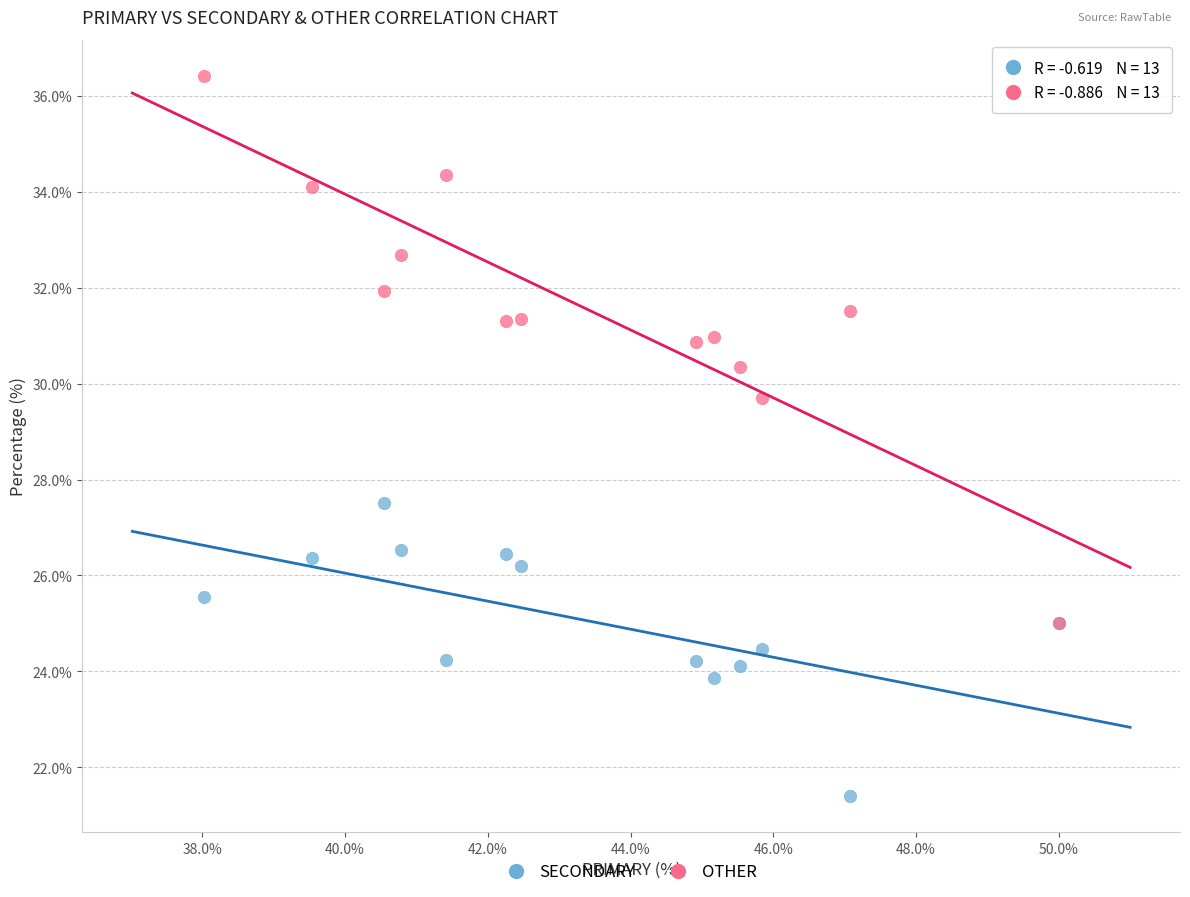

Across all series, what Y value is closest to 28?

27.5